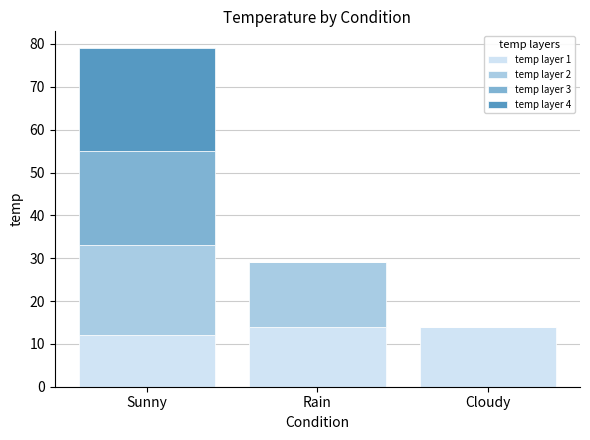

At which category is the sum across all series the highest?

Sunny